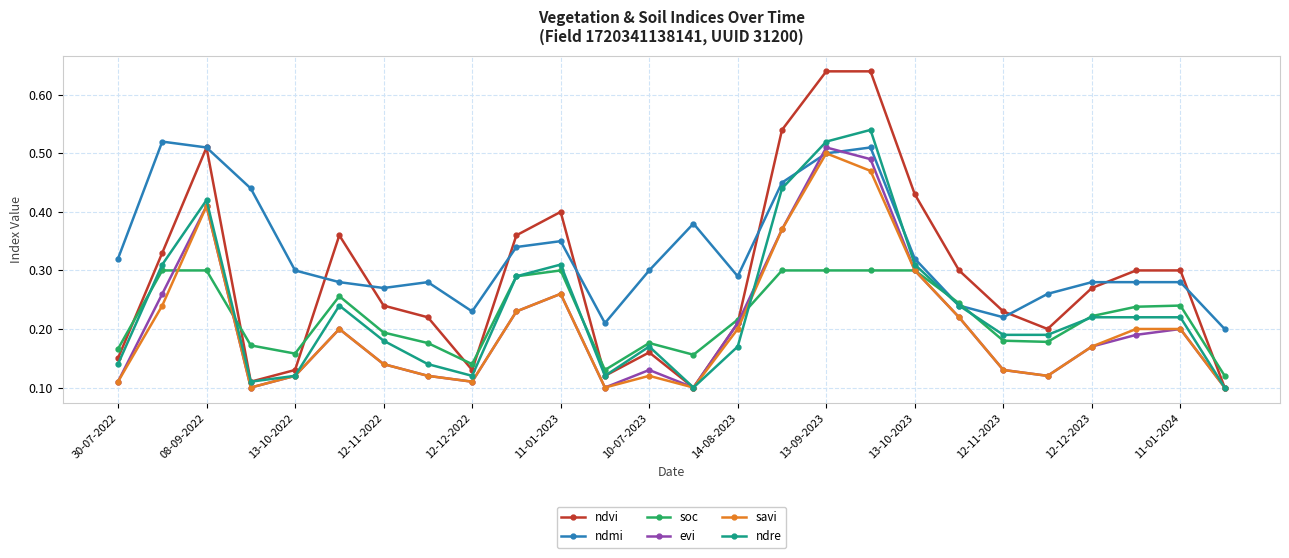

List the series in order of their peak value, lowest first.

soc, savi, evi, ndmi, ndre, ndvi